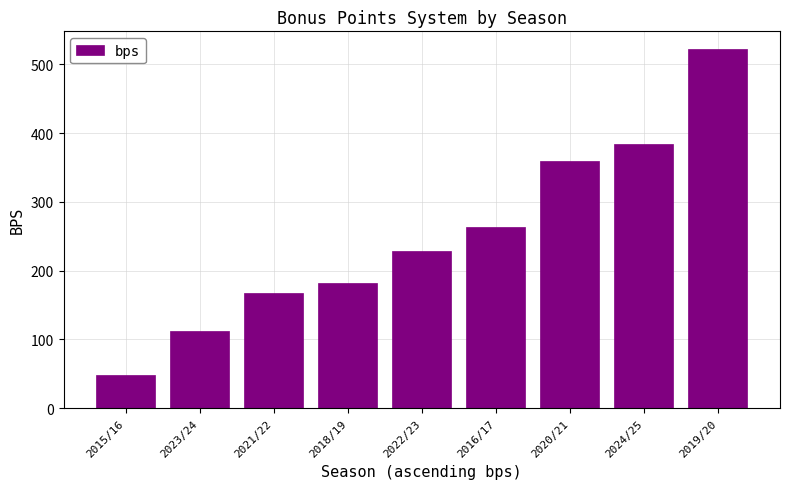

Rank the categories by value from highest to lowest.

2019/20, 2024/25, 2020/21, 2016/17, 2022/23, 2018/19, 2021/22, 2023/24, 2015/16